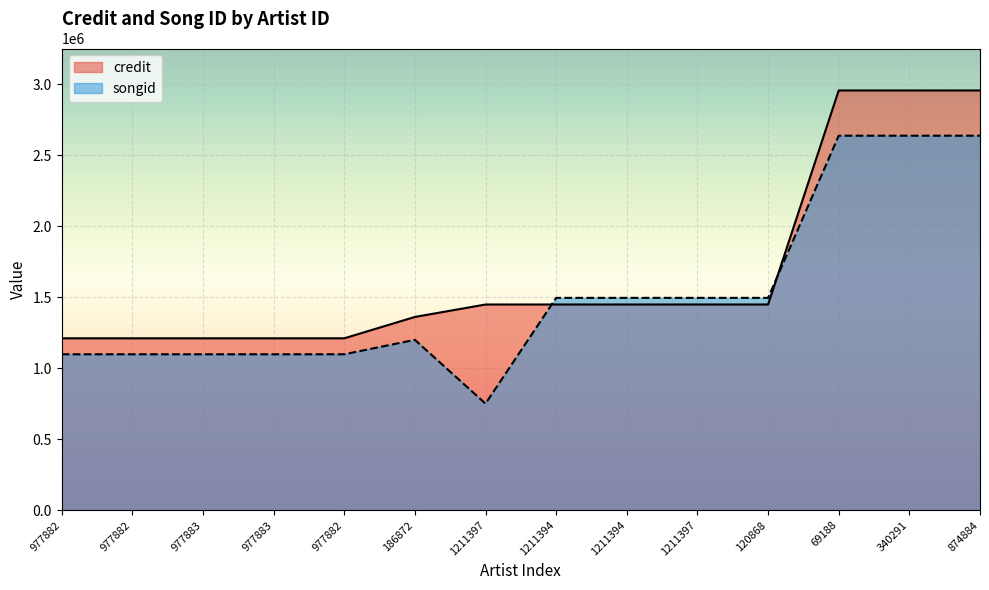

How many data points does each series have?

14